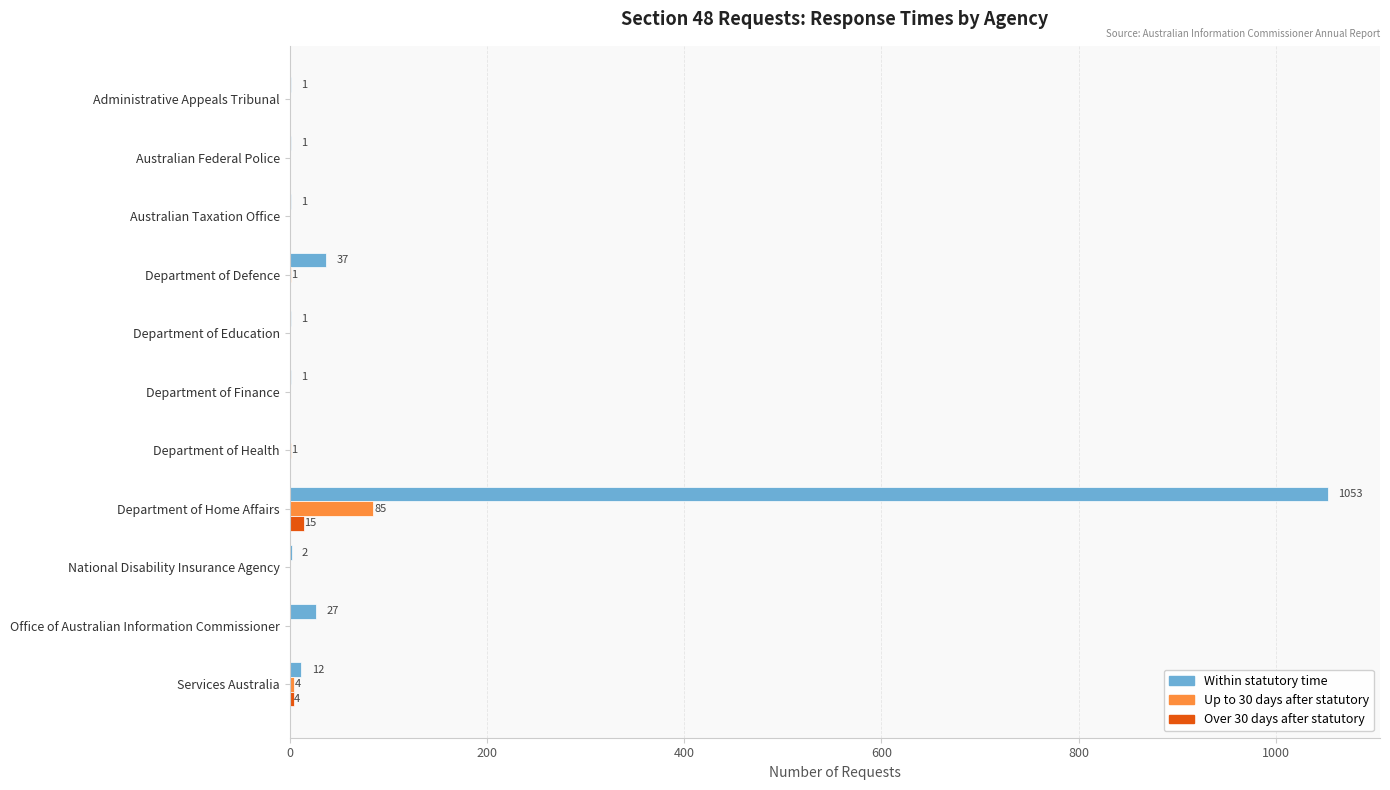

What is the average value of the Within statutory time series?

103